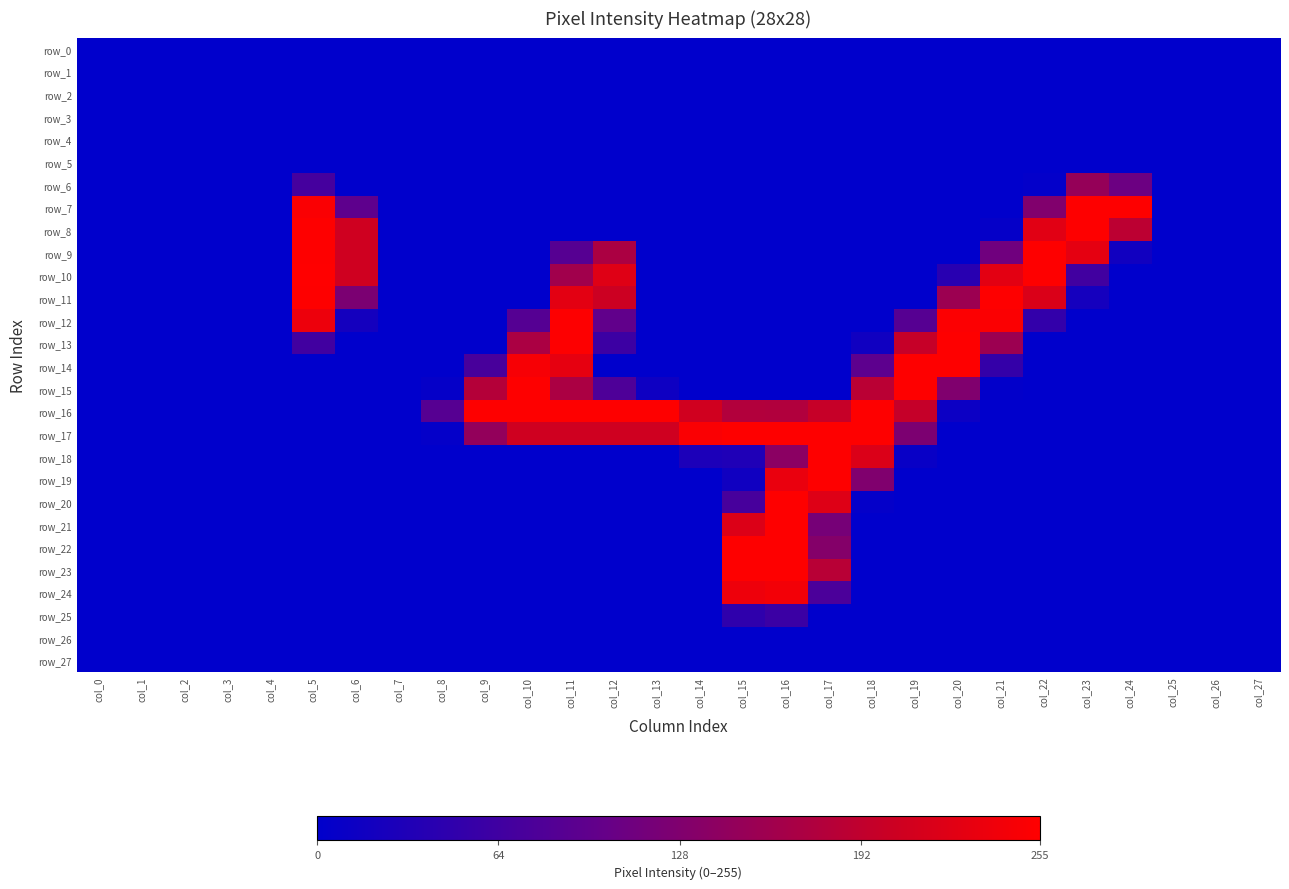

Between col_24 and col_18, which is larger?

col_24